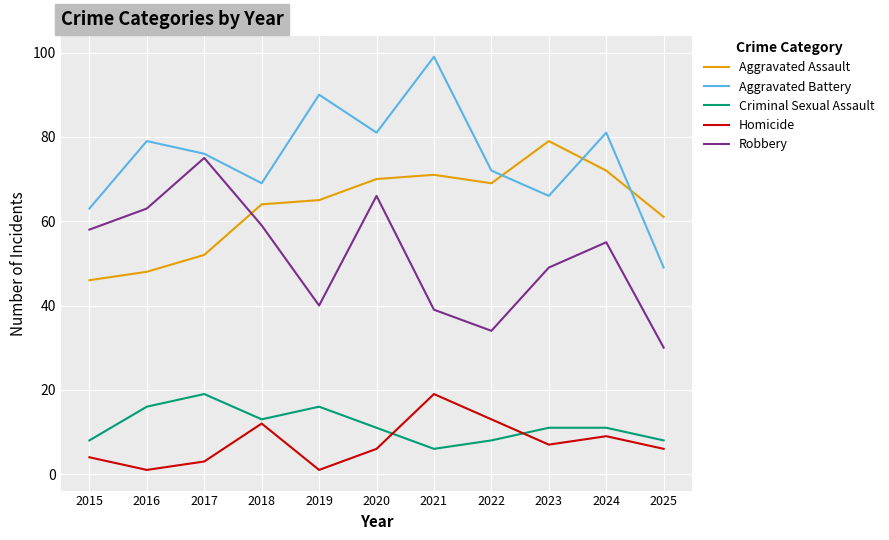

Which series has the largest range (max minus min)?

Aggravated Battery